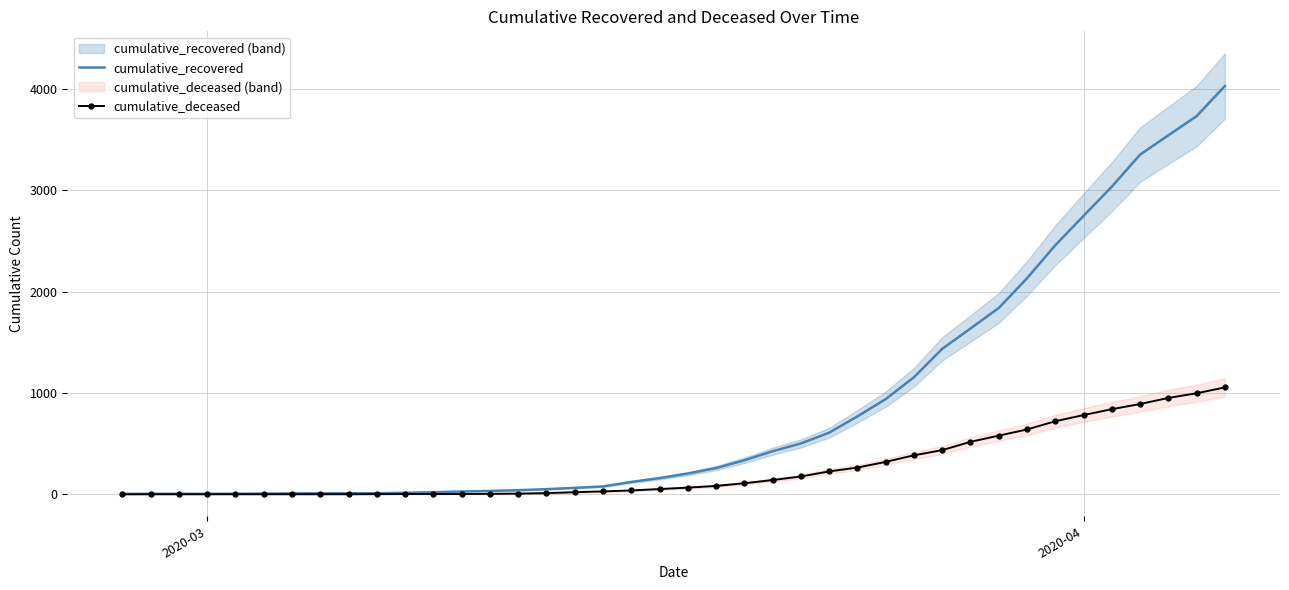

What is the difference between the second highest and second lowest values in the cumulative_recovered series?

3726